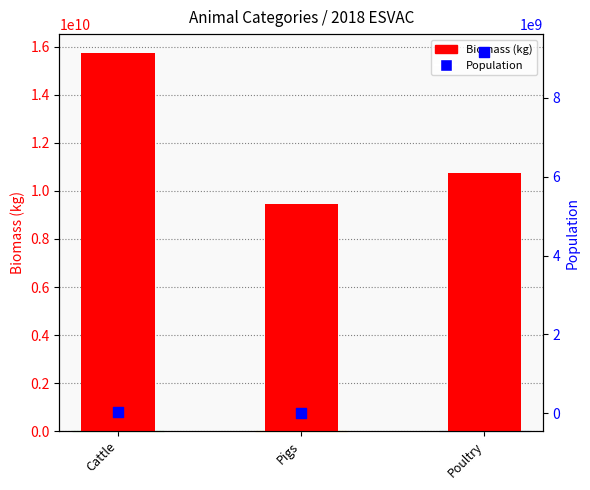

Which series has the largest total across all categories?

Biomass (kg)